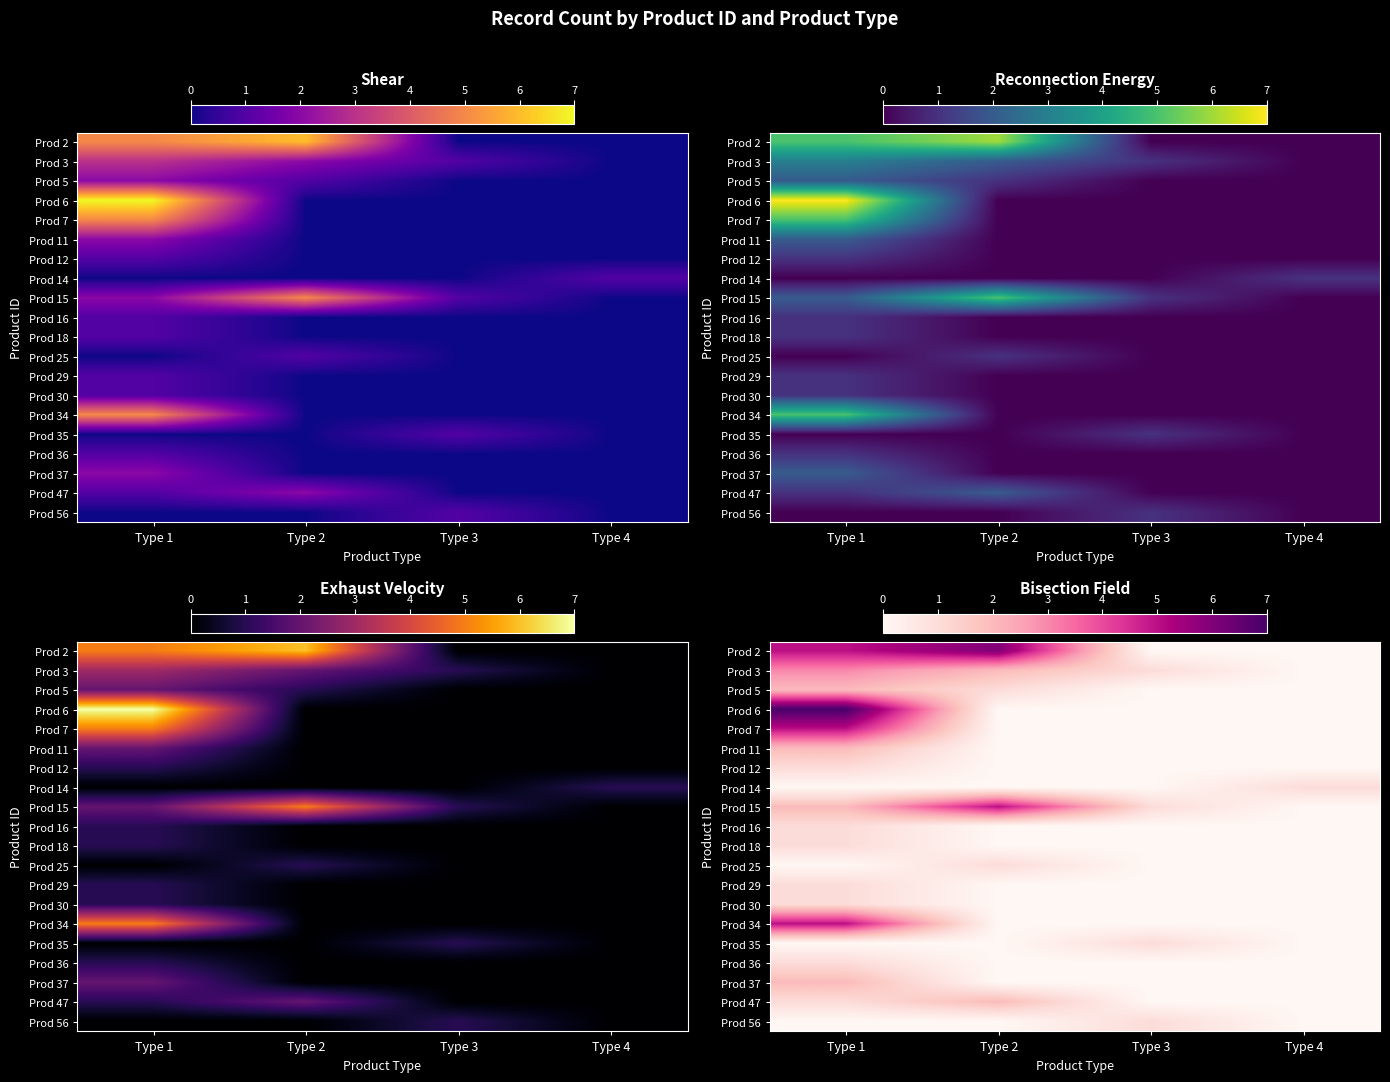

How many distinct data groups are displayed?

20